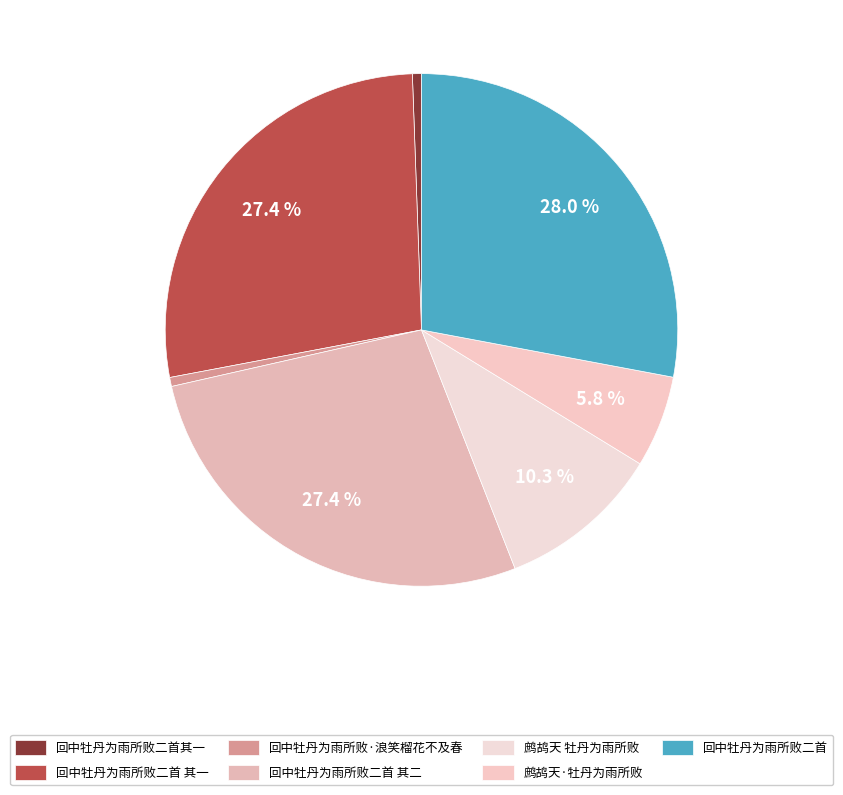

Which has a higher value, 回中牡丹为雨所败二首其一 or 回中牡丹为雨所败二首 其一?

回中牡丹为雨所败二首 其一